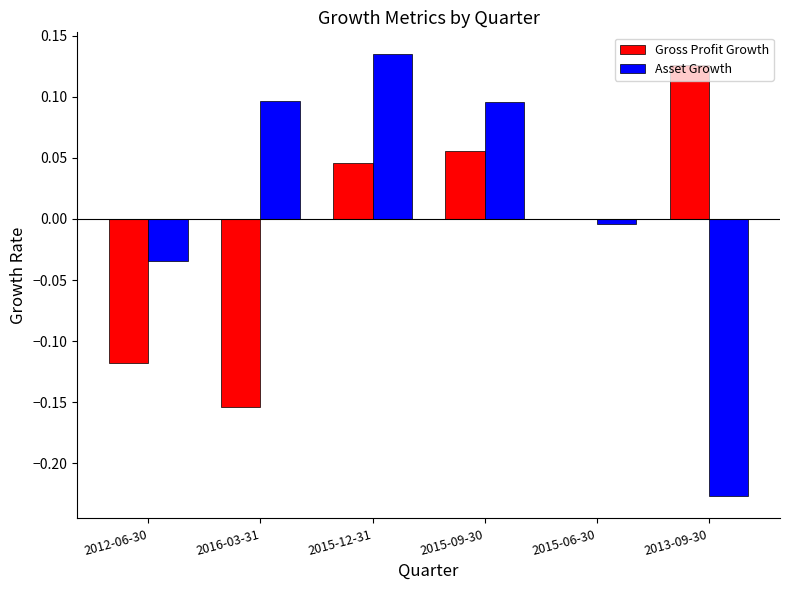

How many values in the Asset Growth series exceed 0?

3